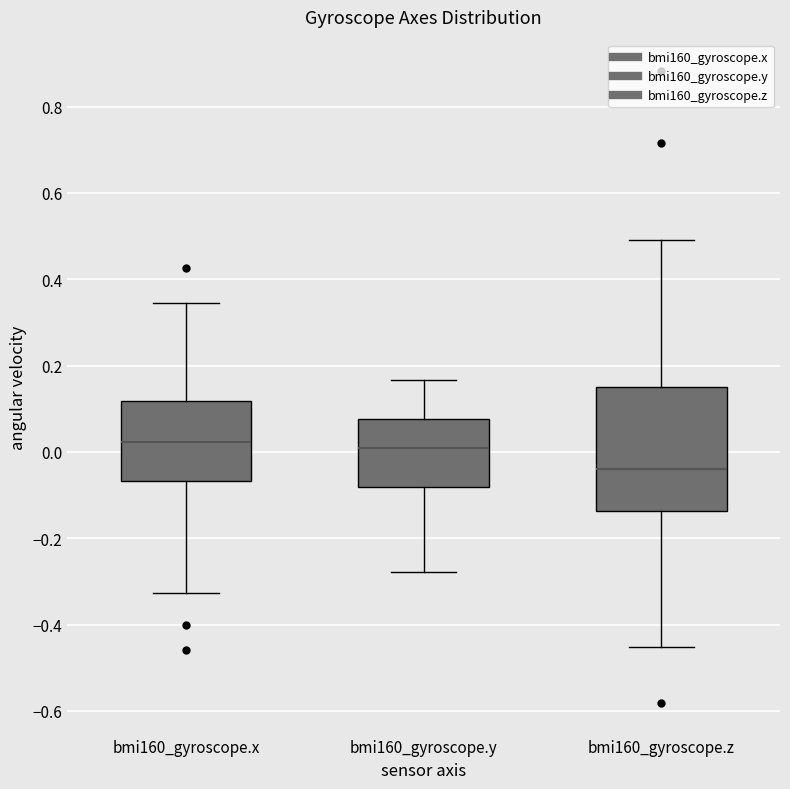

Which box is the tallest, from its lower edge to its upper edge?

bmi160_gyroscope.z